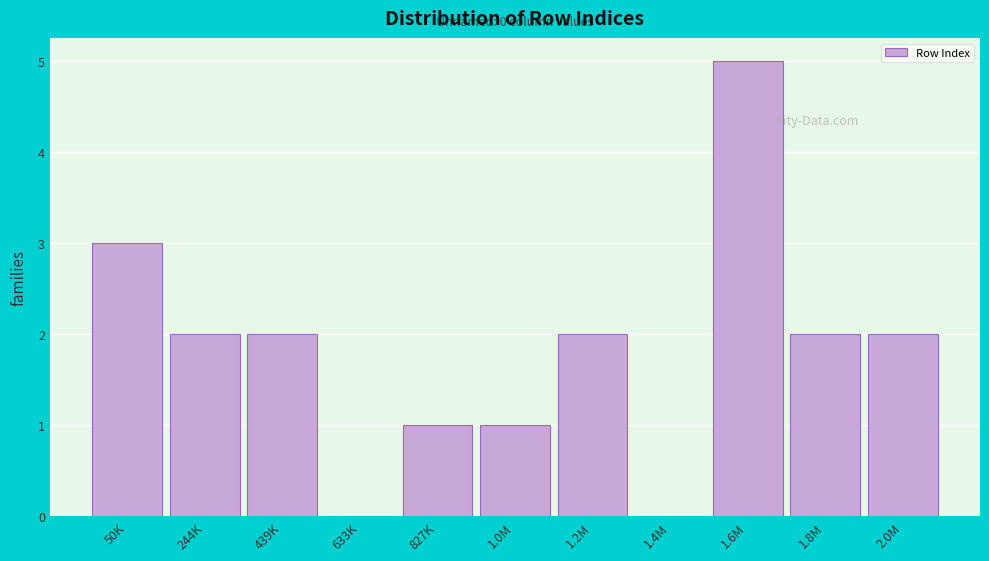

Reading left to right, extract all data points from this chart.

50K=3	244K=2	439K=2	633K=0	827K=1	1.0M=1	1.2M=2	1.4M=0	1.6M=5	1.8M=2	2.0M=2